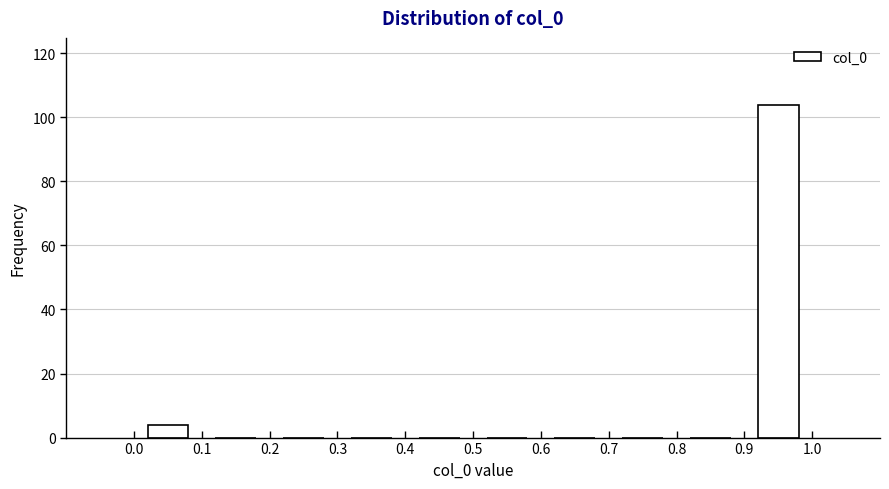

Over which range of the x-axis is the bar tallest?

0.9 to 1.0